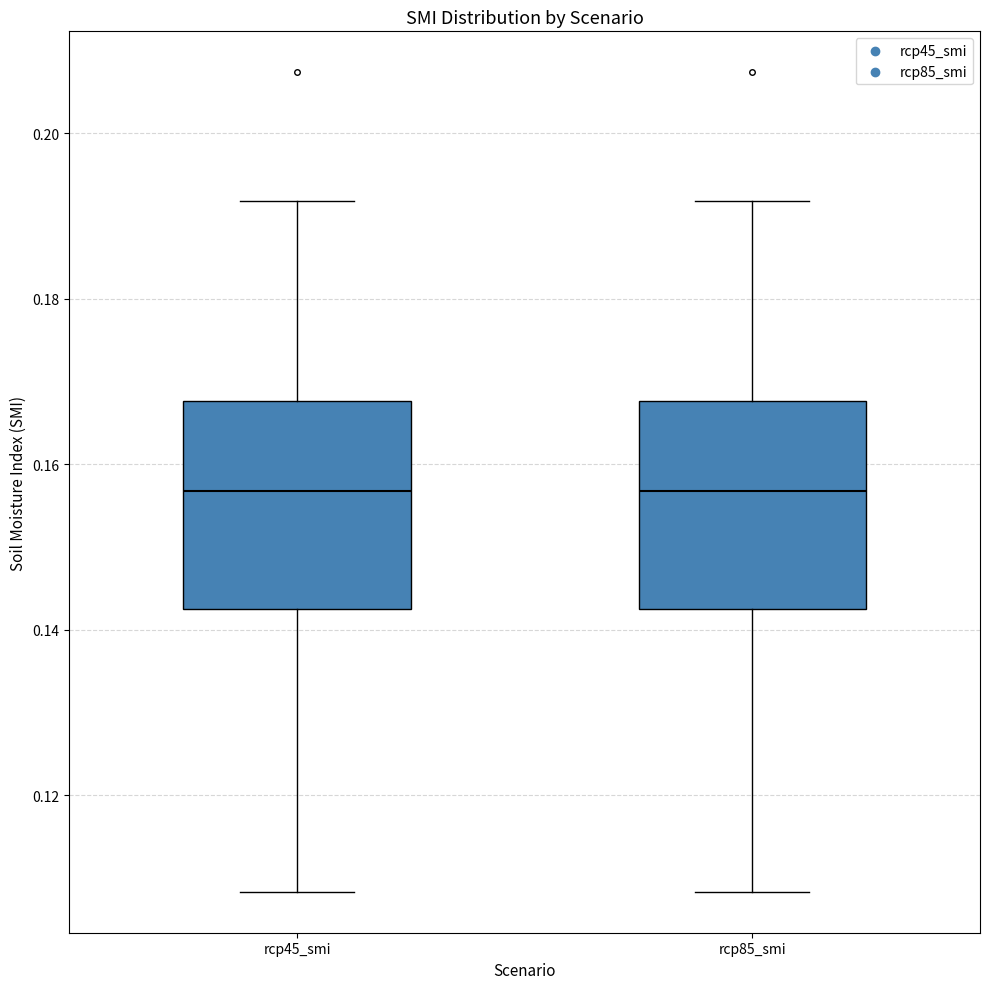

Reading left to right, read every box against the y-axis: the position of its median line, the range the box covers, and the ends of its whiskers. The values are not printed on the chart, so give them approximately, as read against the axis.

rcp45_smi: median 0.156, box 0.142 to 0.168, whiskers 0.108 to 0.192
rcp85_smi: median 0.156, box 0.142 to 0.168, whiskers 0.108 to 0.192